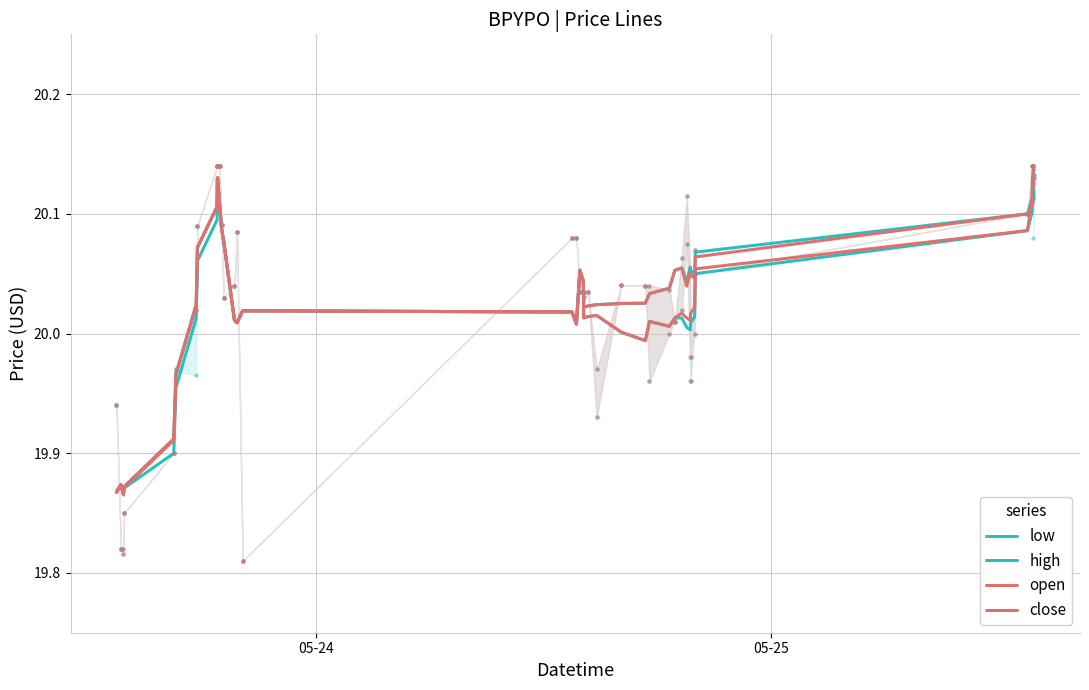

What are all the series names shown in the legend?

low, high, open, close